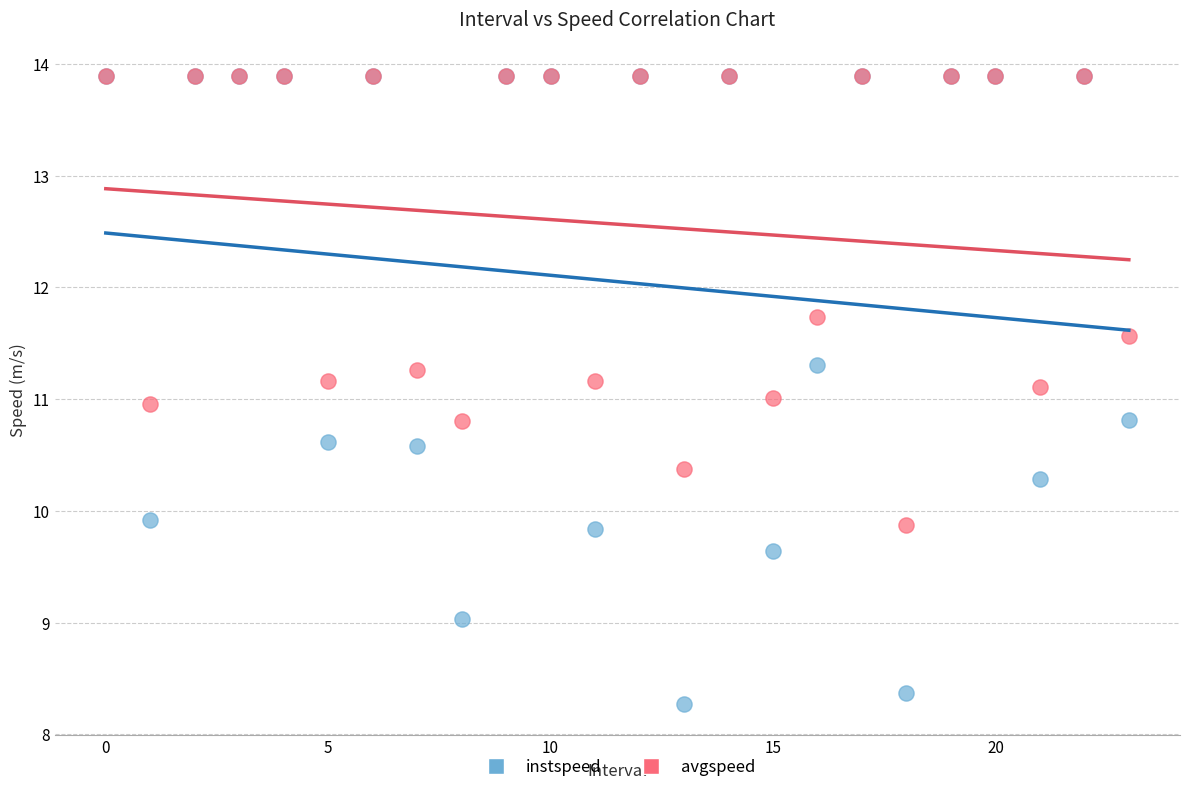

Which series contains the lowest Y value?

instspeed